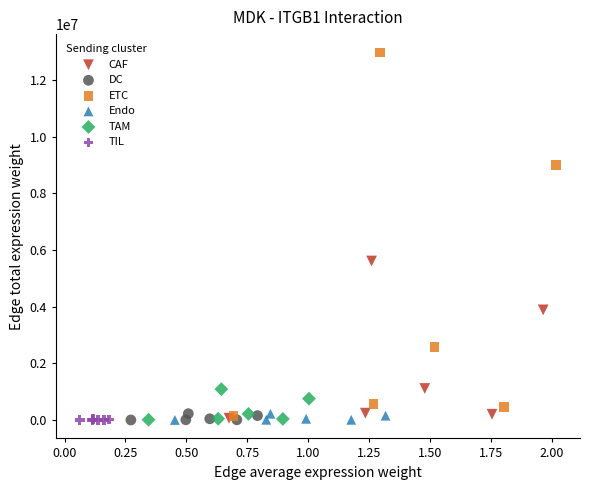

Which series has the largest Y range (max minus min)?

ETC